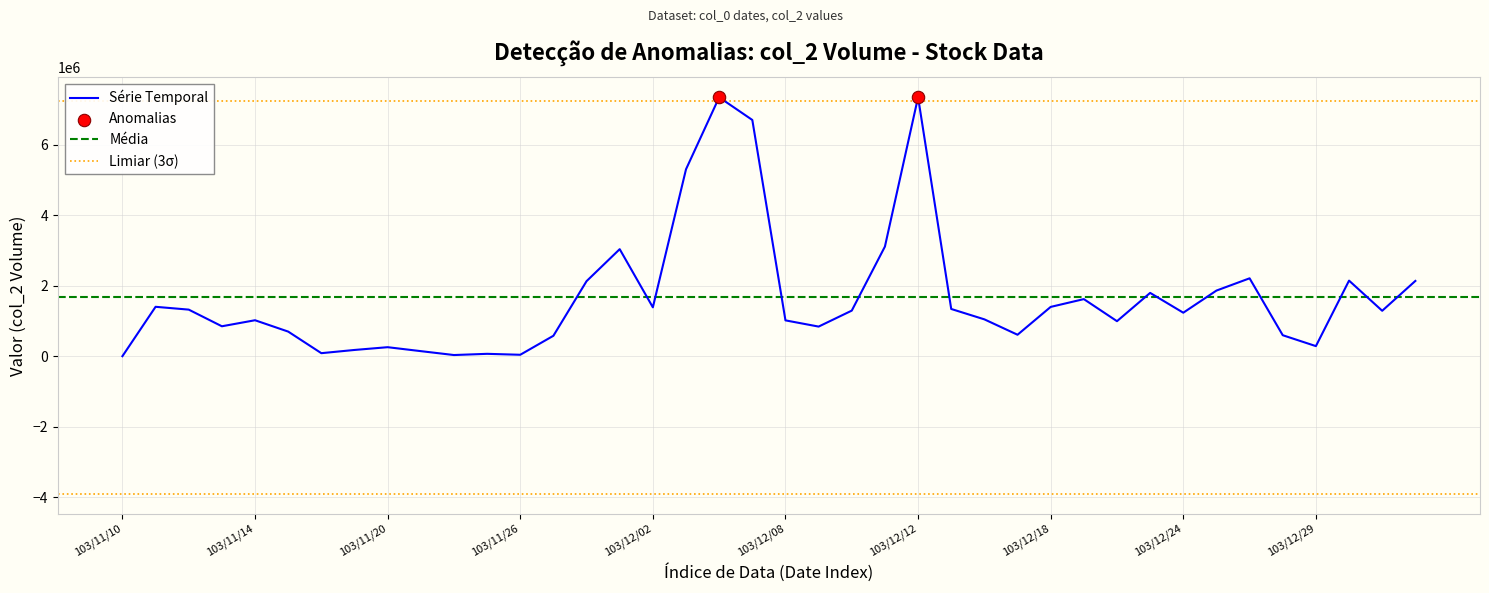

What is the ratio of the value at 103/12/17 to the value at 103/12/10?

0.5